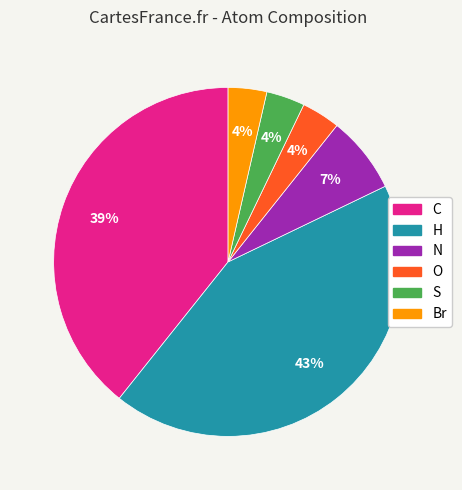

Combined, do N and Br account for over 50%?

No